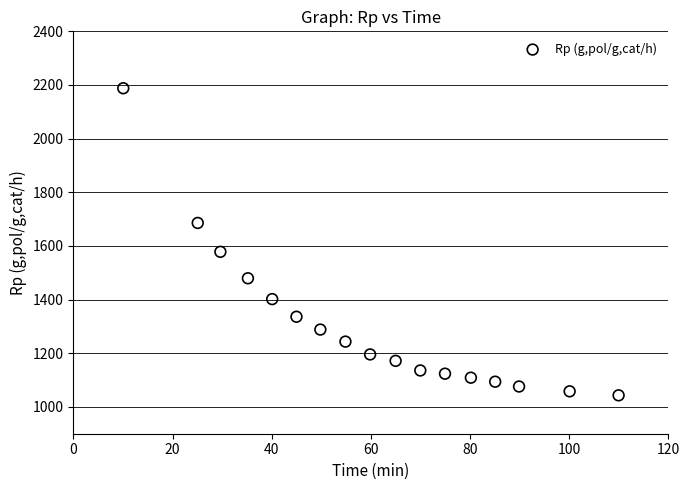

What is the range of Y values (max minus min)?

1144.7